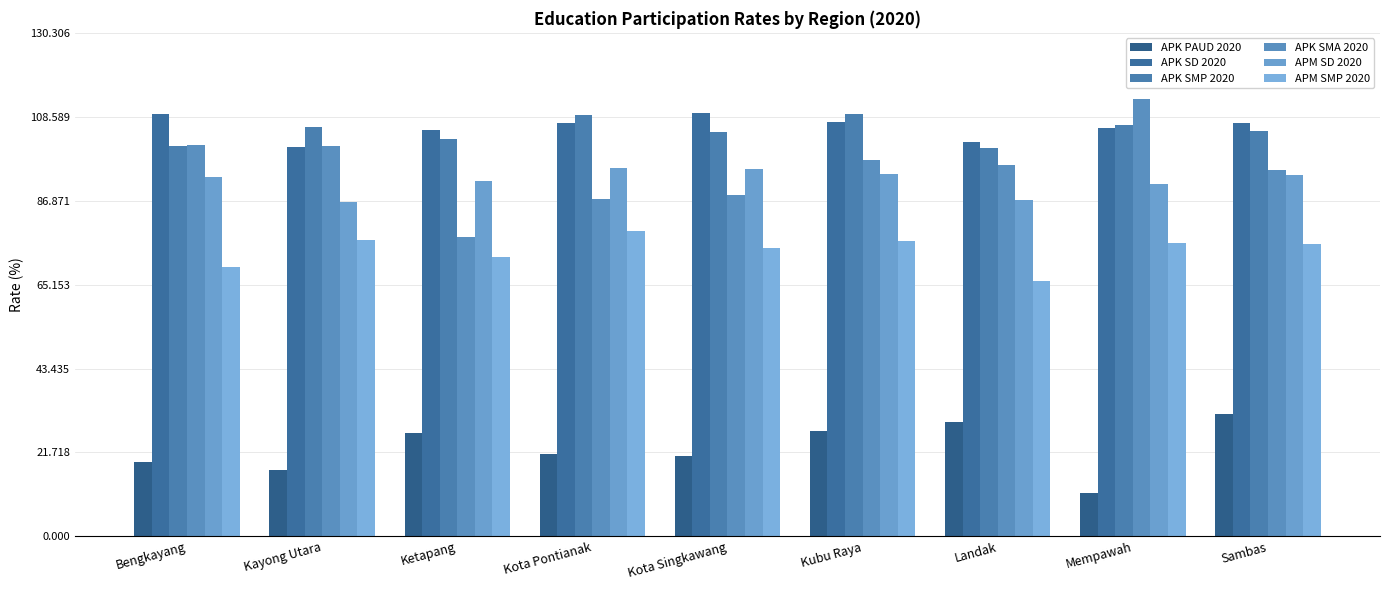

Which series changed the most between Ketapang and Kubu Raya?

APK SMA 2020